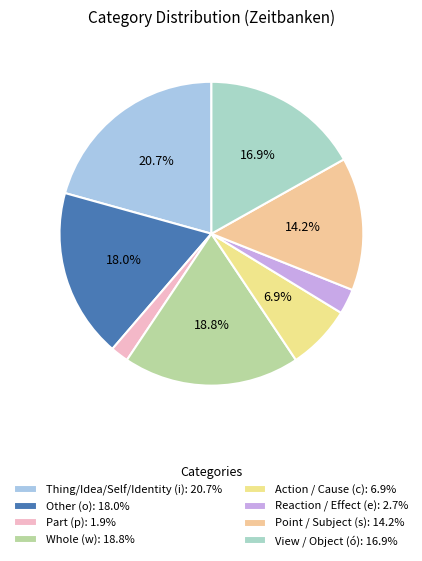

Is there any slice that represents more than half of the pie?

No